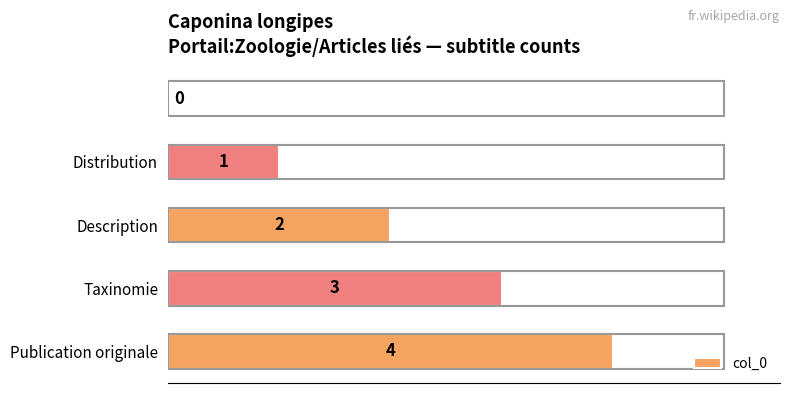

What is the sum of all values?

10